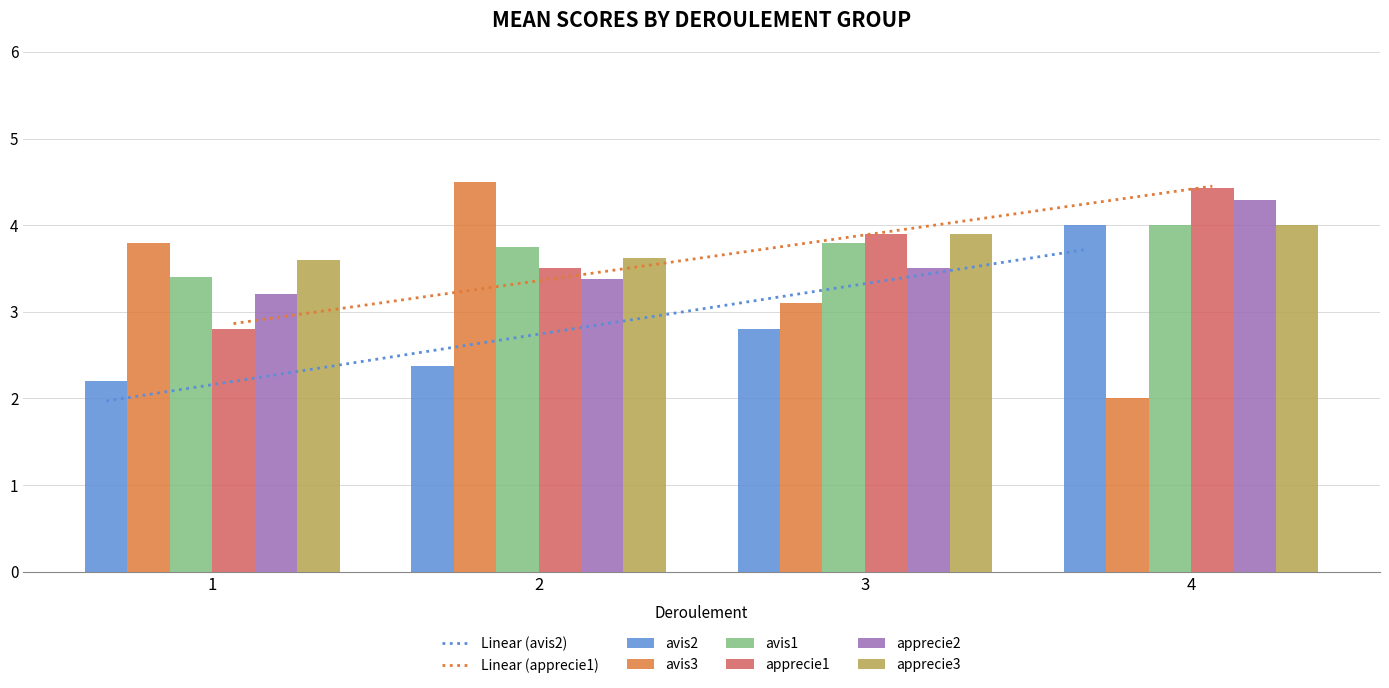

What is the average value of the avis3 series?

3.4